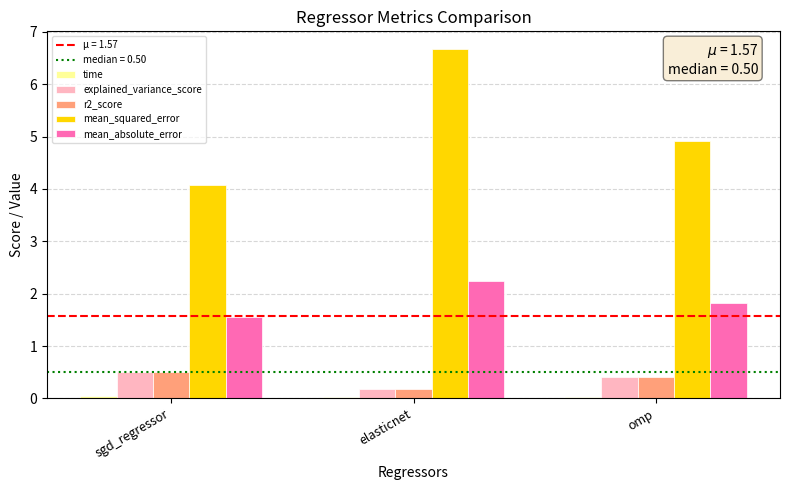

What is the difference between the explained_variance_score values at omp and elasticnet?

0.2